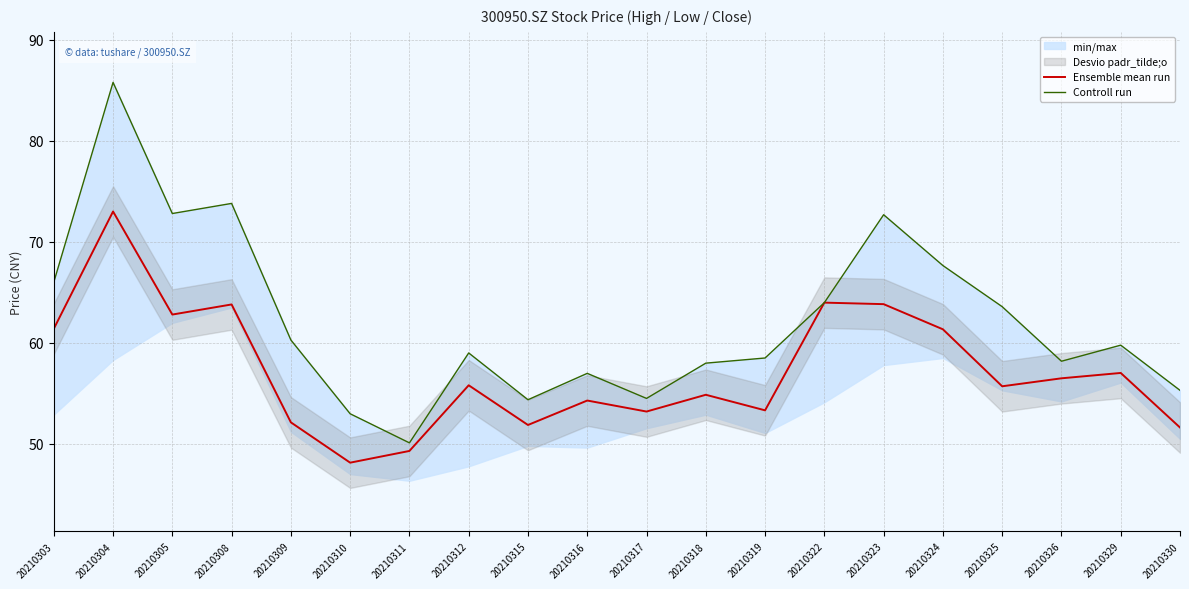

What is the total value across all series at 20210305?

135.6